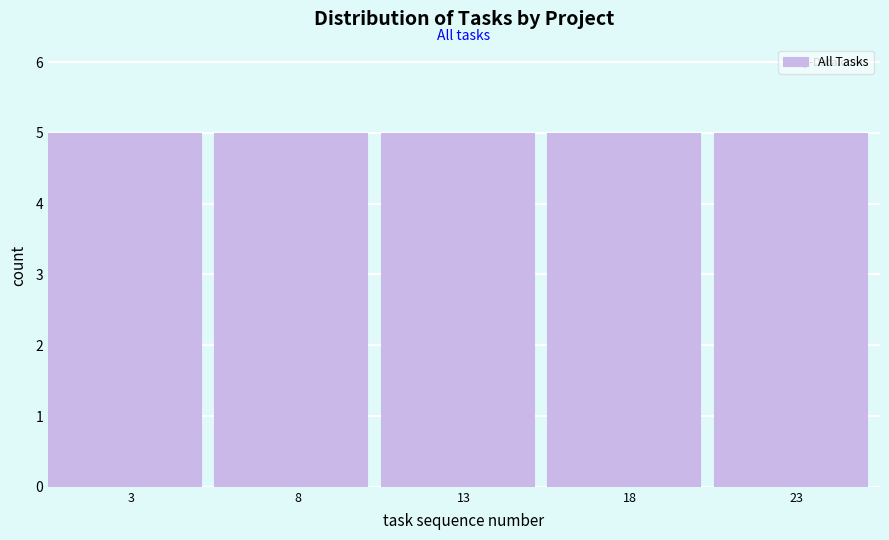

Reading left to right, list every bar in this chart as the range it spans on the x-axis followed by its height. The values are not printed on the chart, so give them approximately, as read against the axis.

0.5 to 5.5: 5
5.5 to 10.5: 5
10.5 to 15.5: 5
15.5 to 20.5: 5
20.5 to 25.5: 5